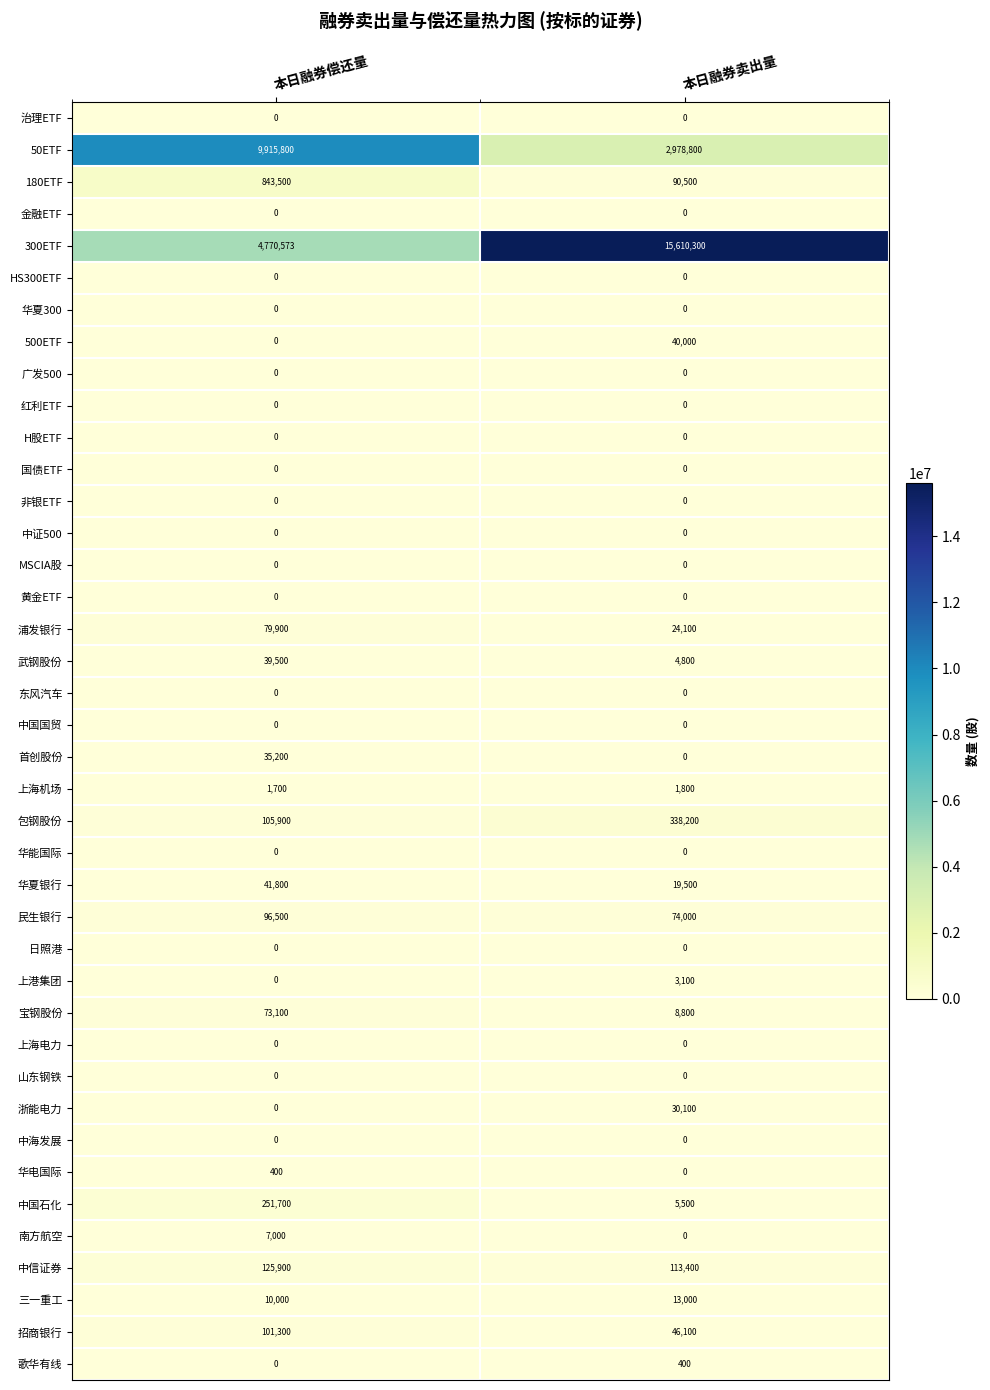

What is the sum of all 首创股份 values?

35200